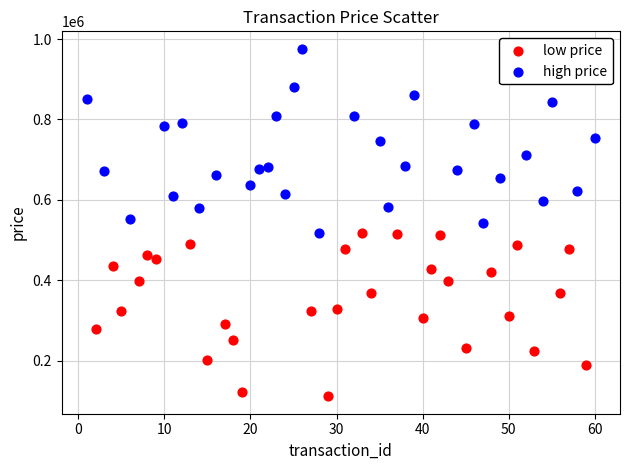

Which series reaches the minimum Y coordinate?

low price